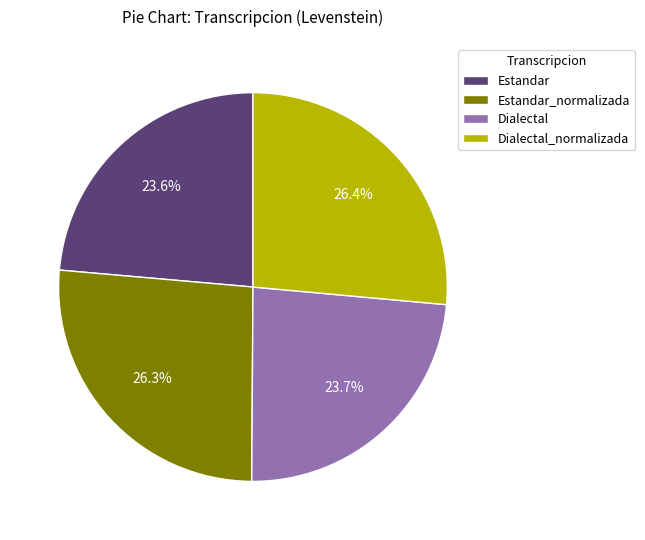

To the nearest percent, what portion does Dialectal represent?

24%